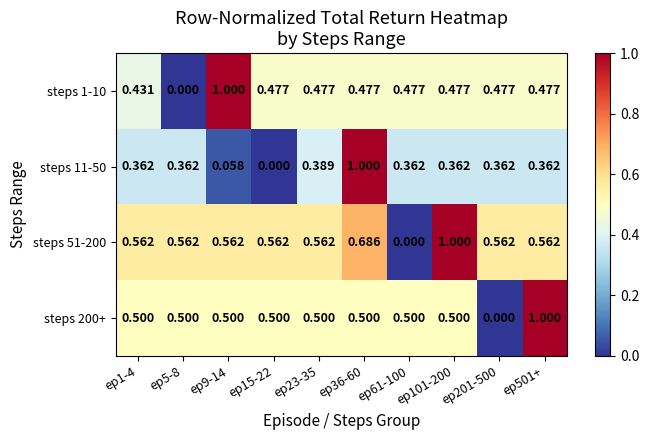

Is the value of steps 200+ at ep15-22 greater than the value of steps 11-50 at ep1-4?

Yes